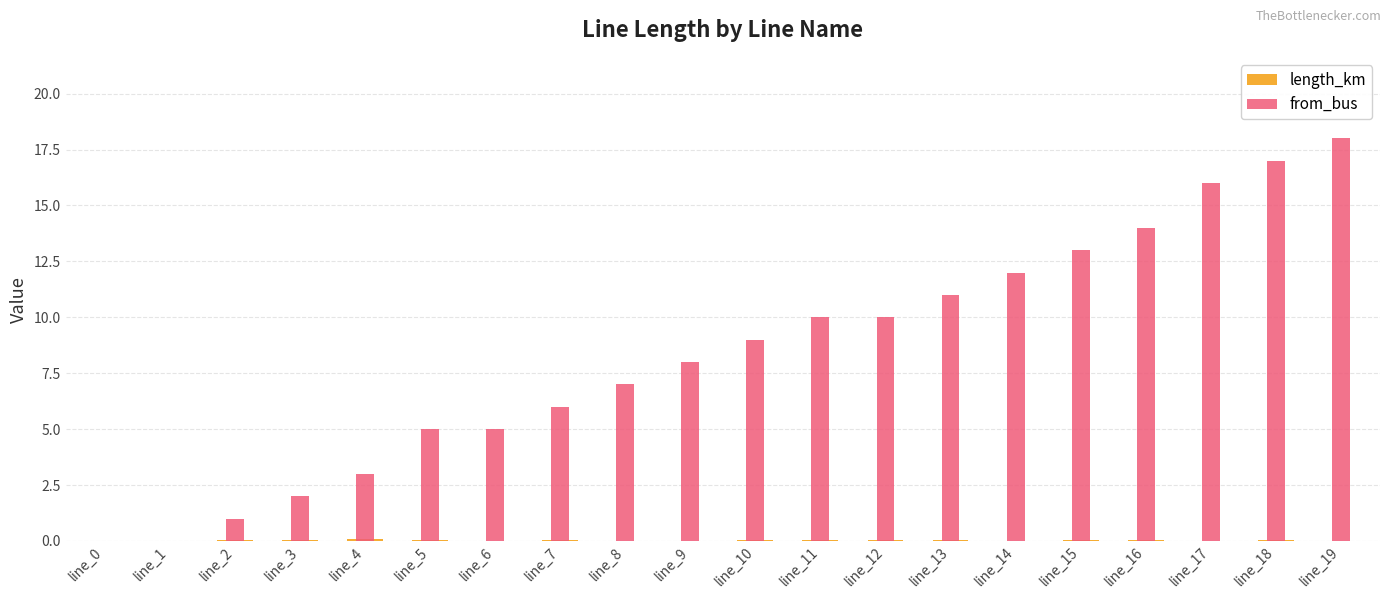

At which label does from_bus reach its minimum?

line_0